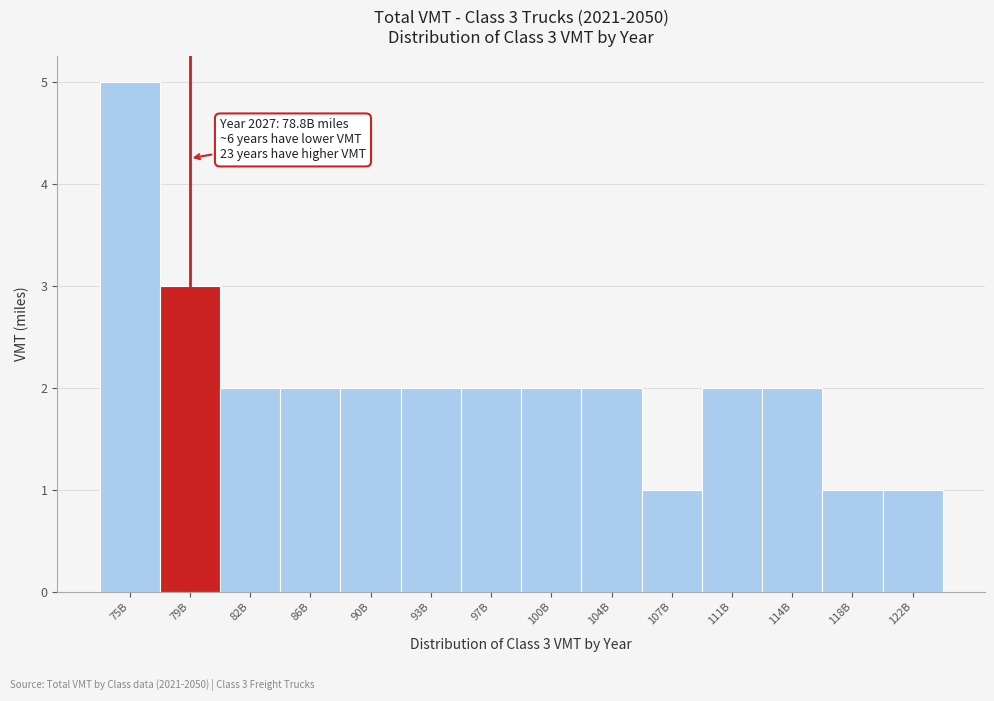

Reading left to right, list all the values displayed in this chart.

5	3	2	2	2	2	2	2	2	1	2	2	1	1